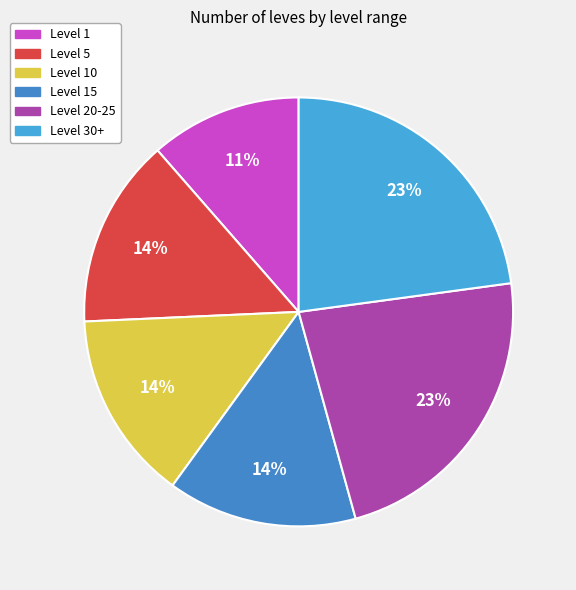

Does Level 30+ account for over 50% of the chart?

No